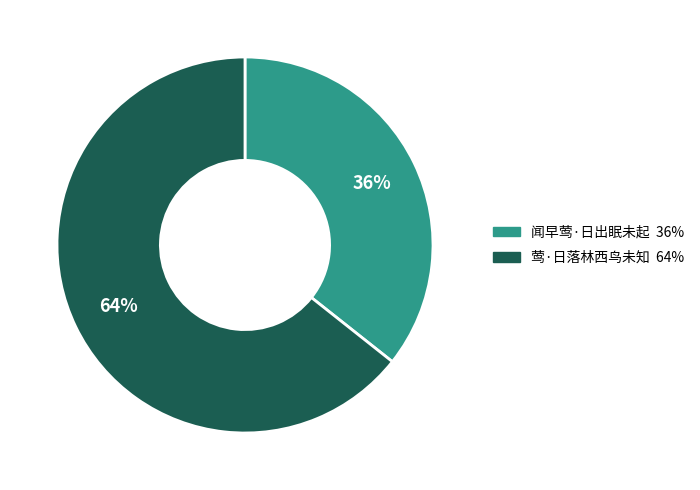

Approximately how many times larger is the value at 莺·日落林西鸟未知 compared to 闻早莺·日出眠未起?

1.8